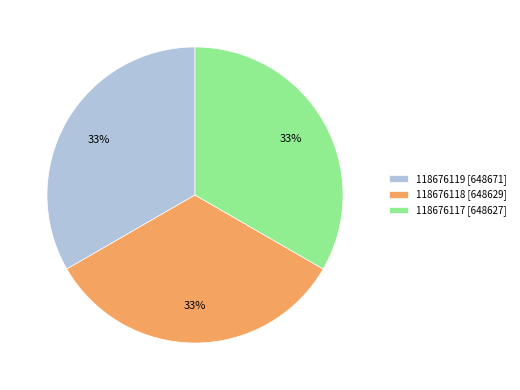

Count the number of slices in the pie.

3